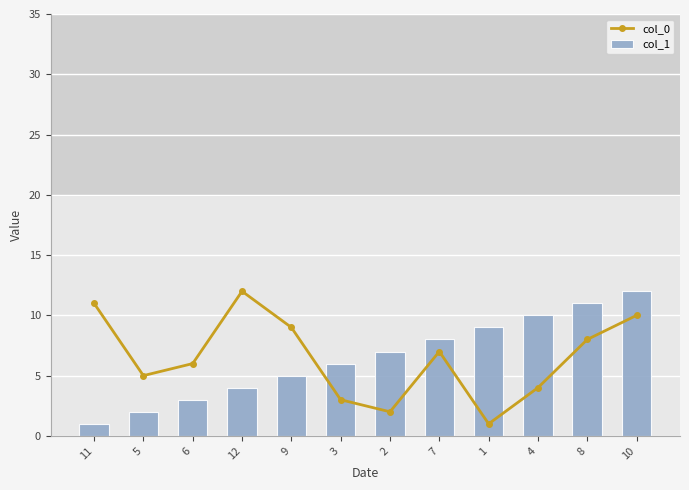

The col_1 series shows 1 at 11. True or false?

True